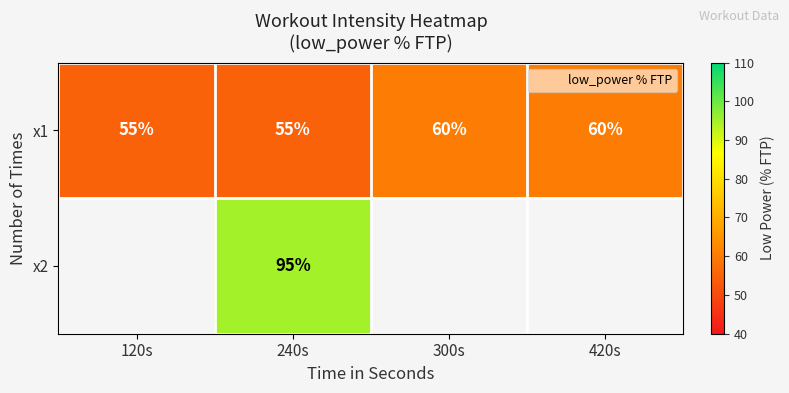

What is the difference between the maximum and second lowest values in the x1 series?

5